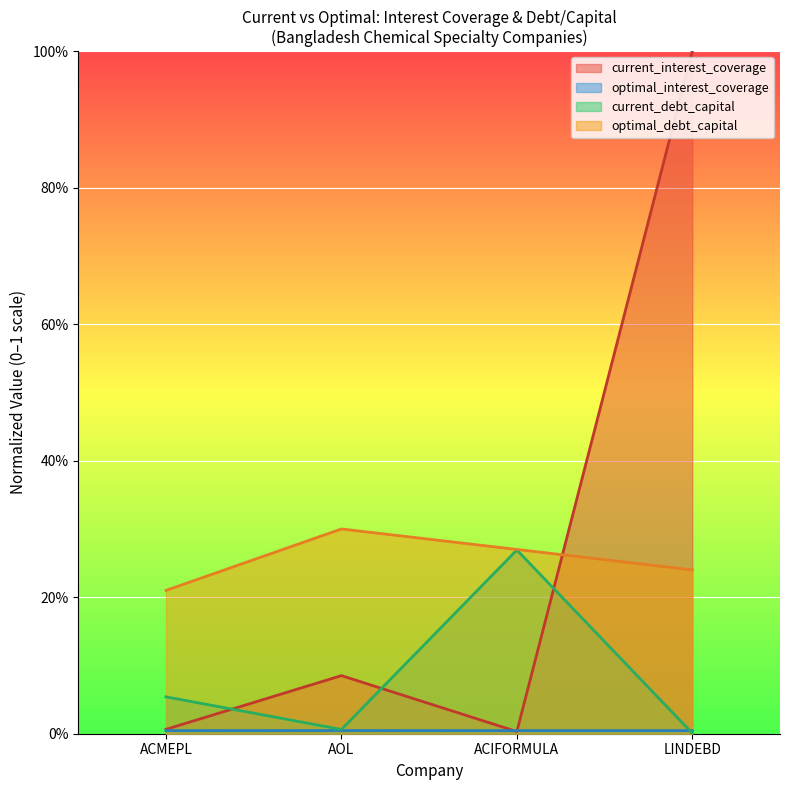

Which has a higher value, ACIFORMULA or ACMEPL?

ACMEPL